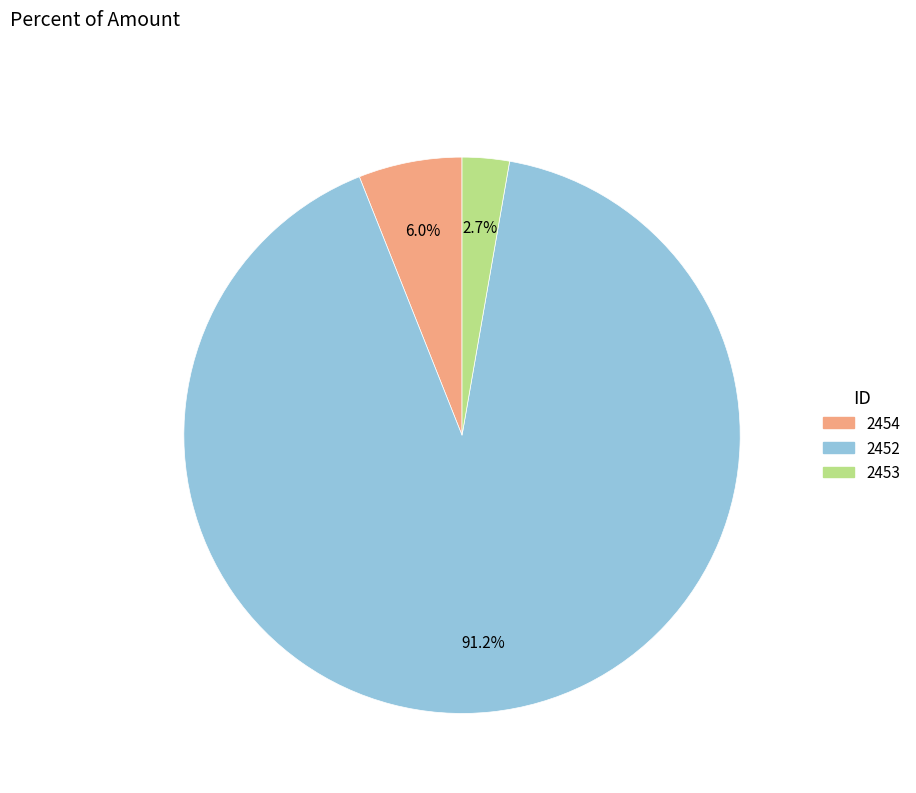

What is the smallest slice in the pie chart?

2453